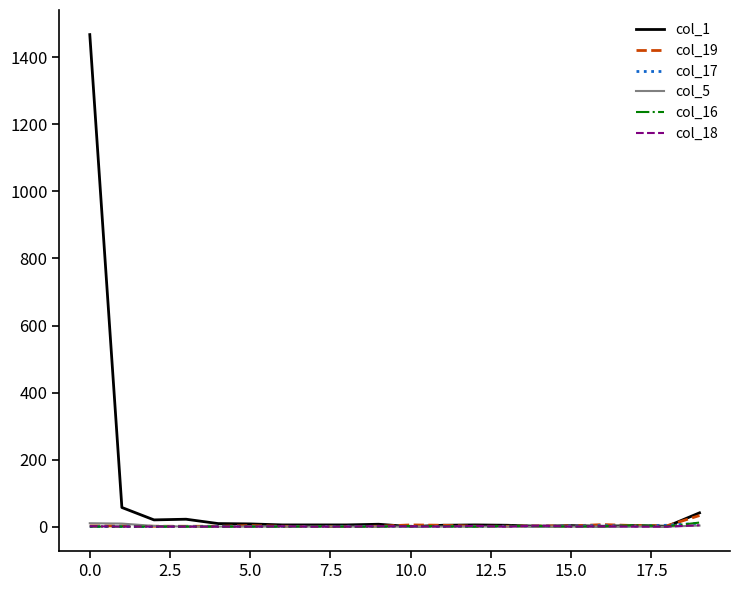

Which series has the largest range (max minus min)?

col_1